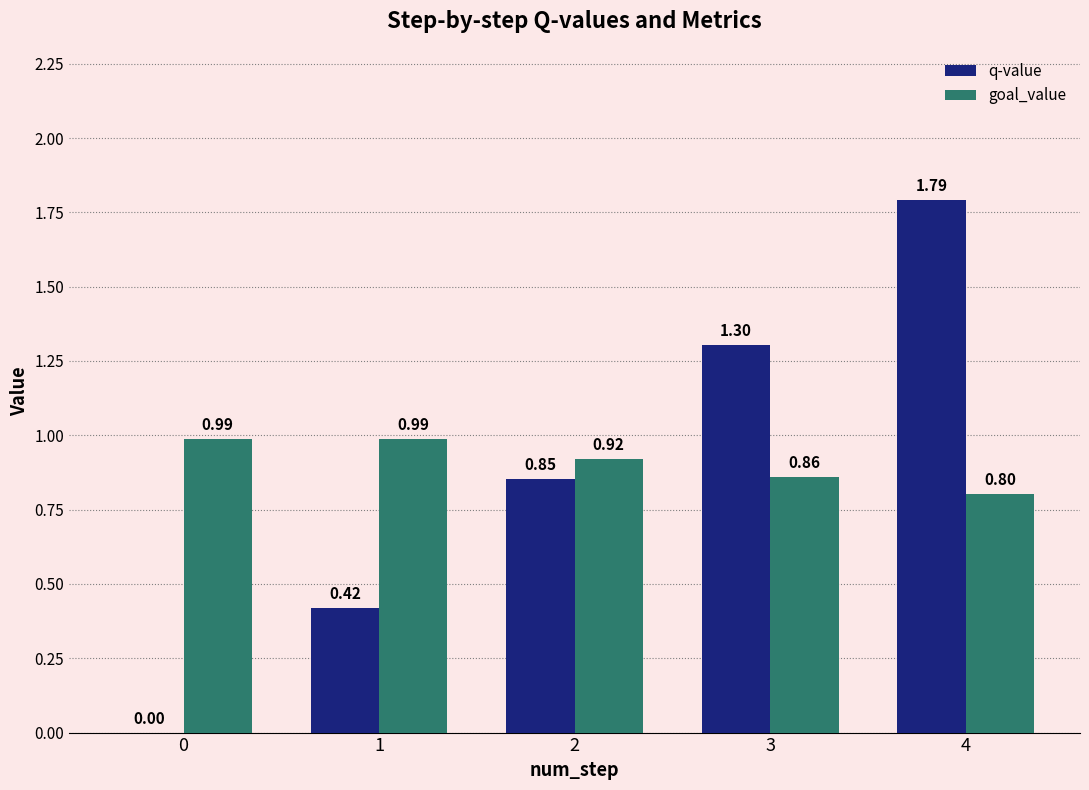

True or false: q-value has a value of 0.0 at 0.

True